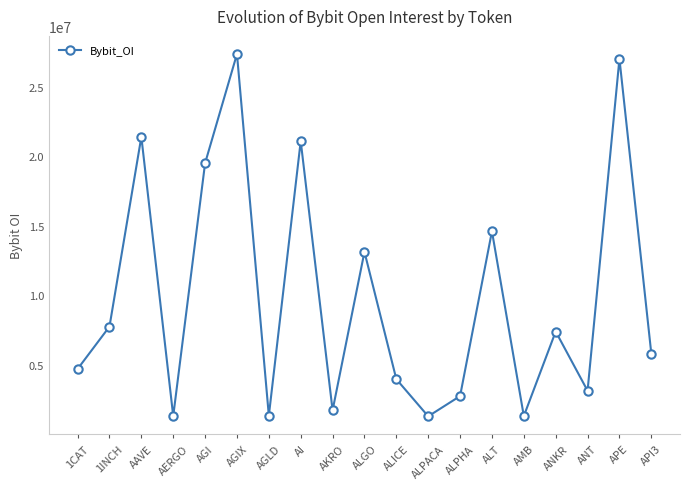

How many values are below 5822535?

9